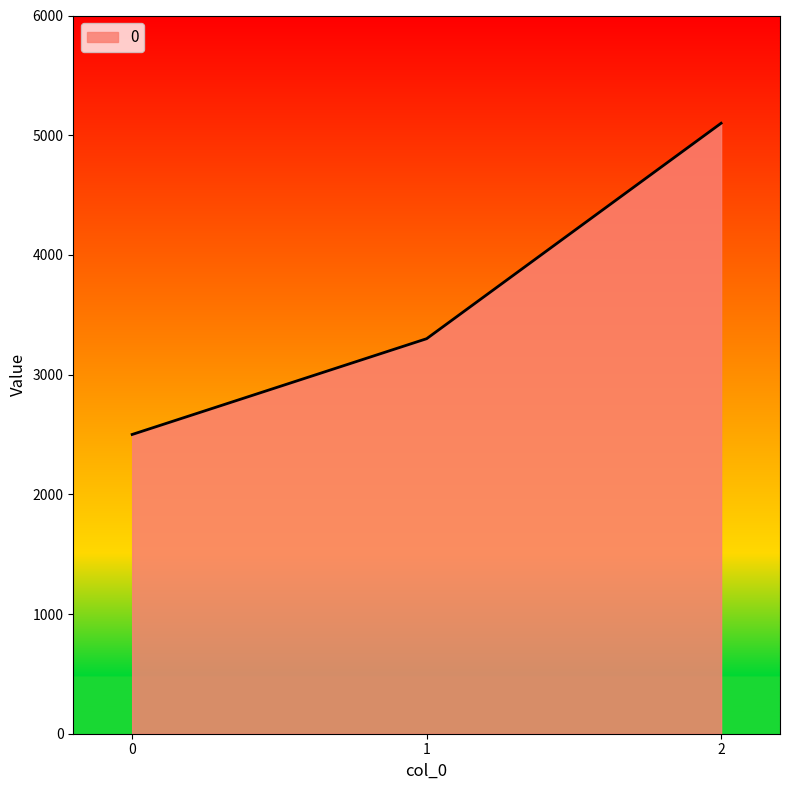

What is the sum of the values at 1 and 2?

8400